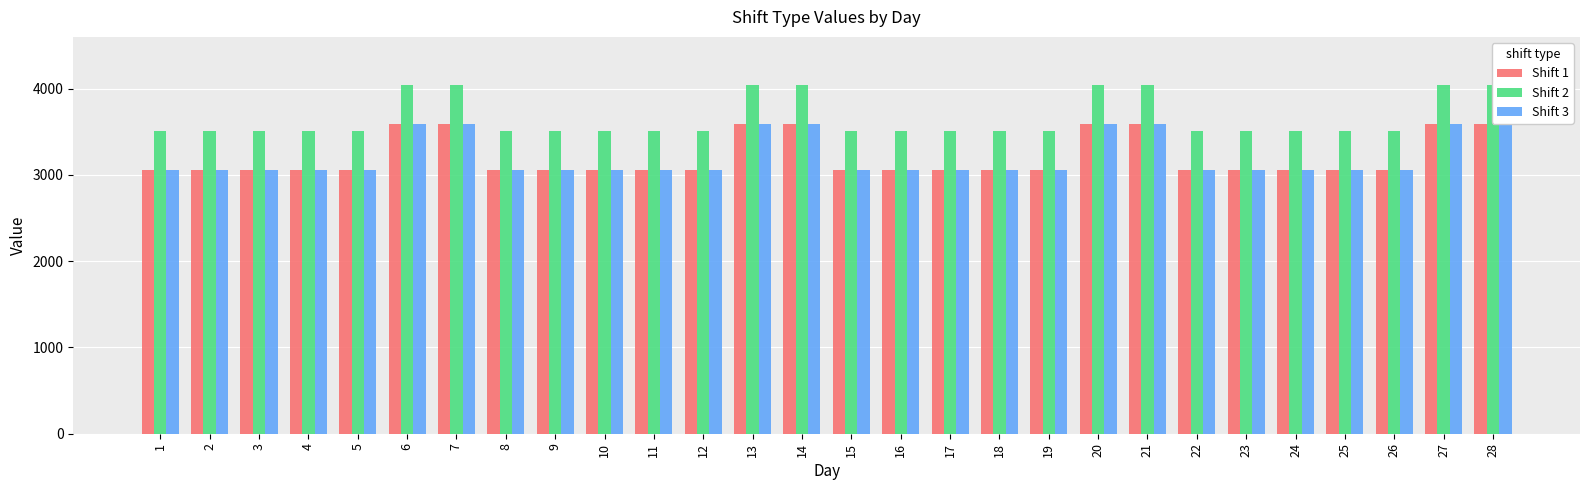

Which series has the largest range (max minus min)?

Shift 1